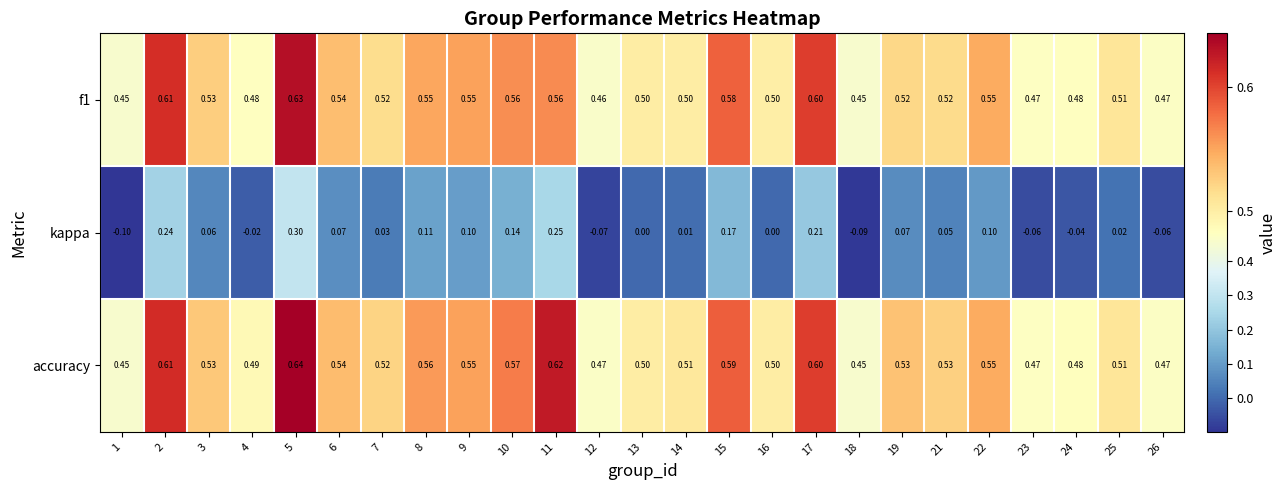

Between 15 and 17, which series saw the biggest shift?

kappa